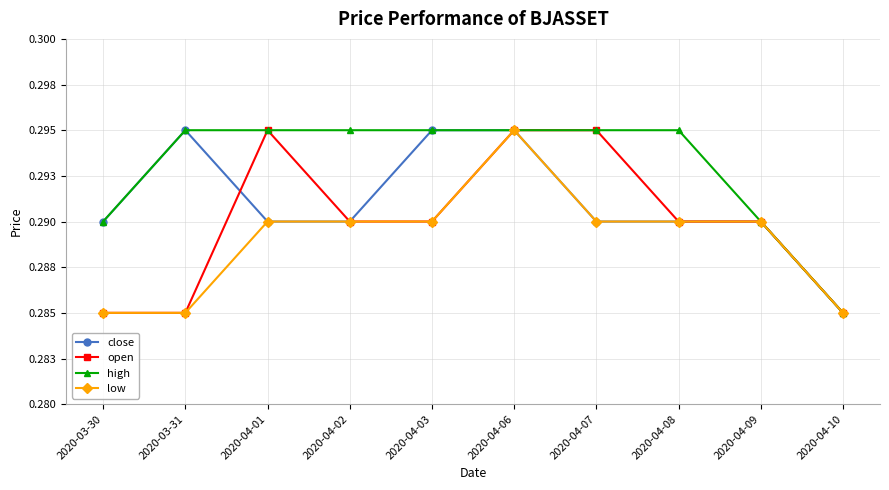

Which series has the largest range (max minus min)?

close